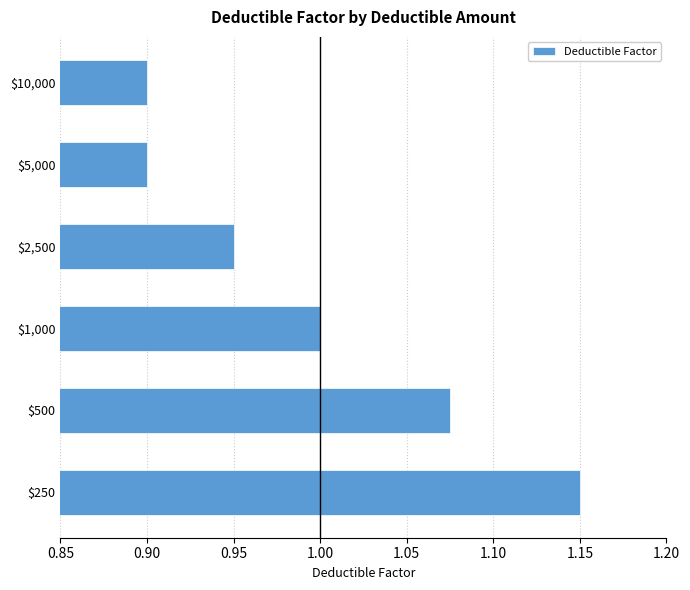

At which category does the chart reach its peak across all series?

$250